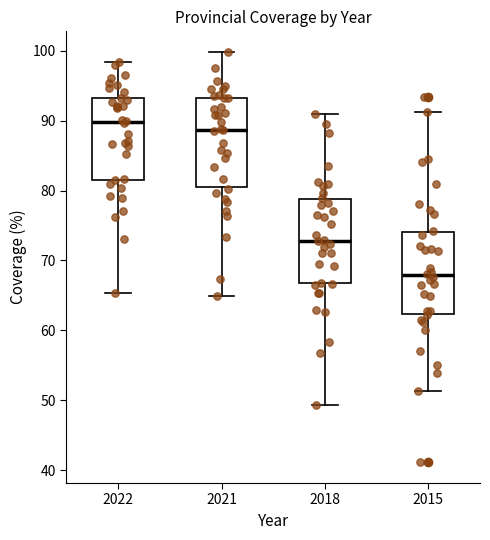

Which box has the highest median line?

2022